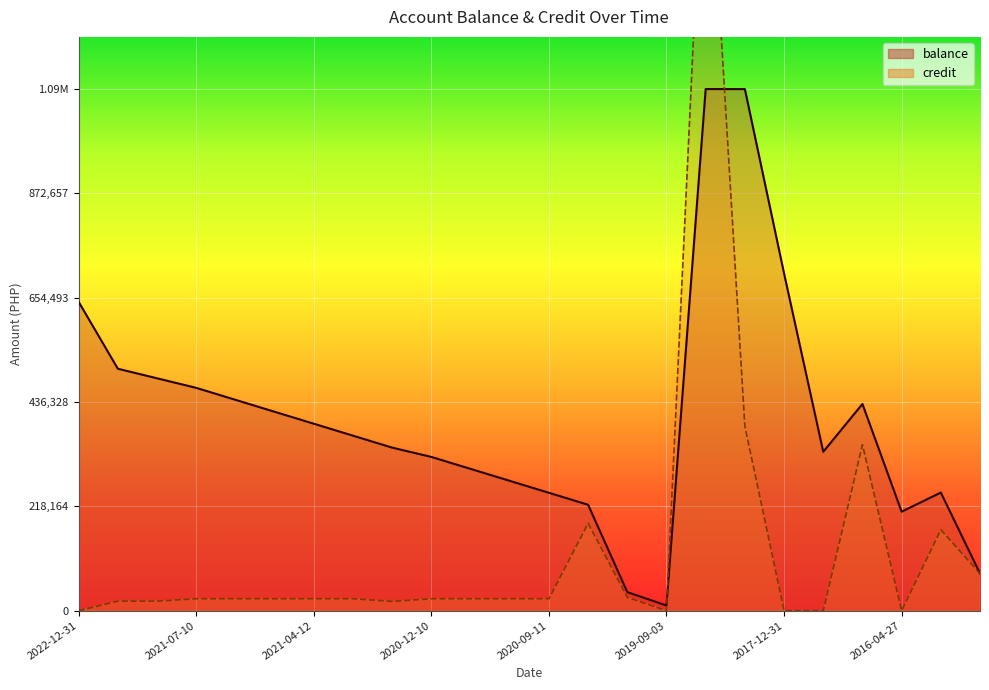

How many data points in balance are less than 365987?

12